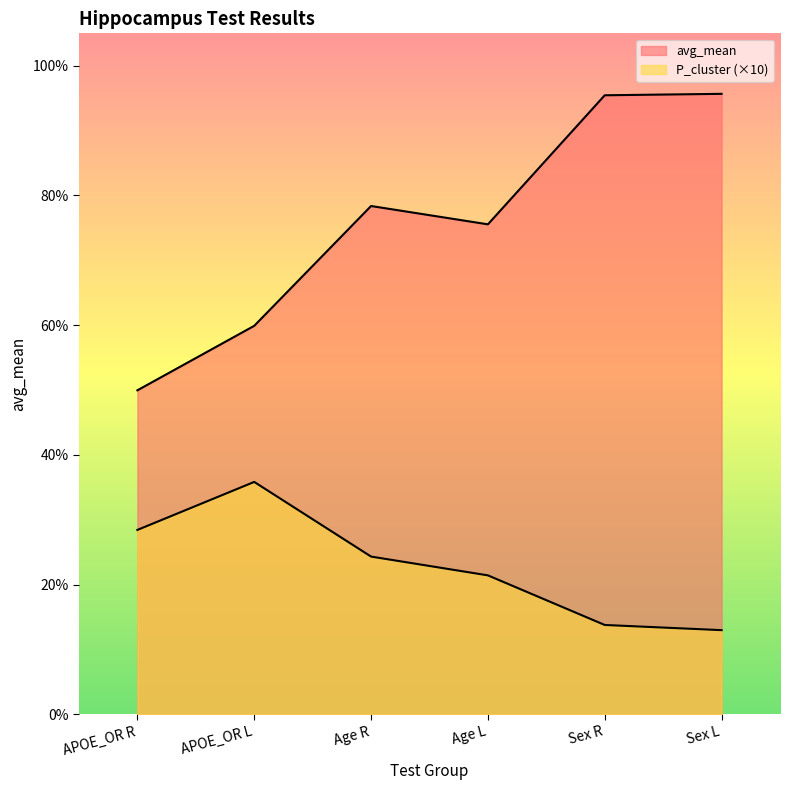

Does the chart display data point markers on the line(s)?

No